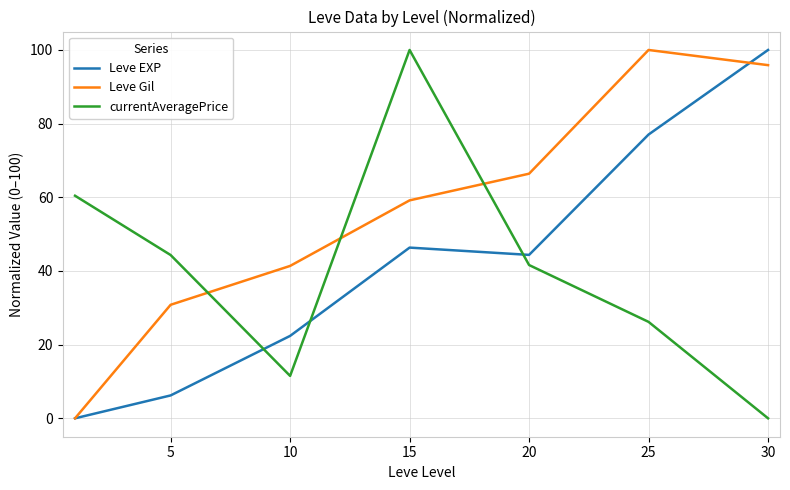

What is the greatest value displayed?

100.0